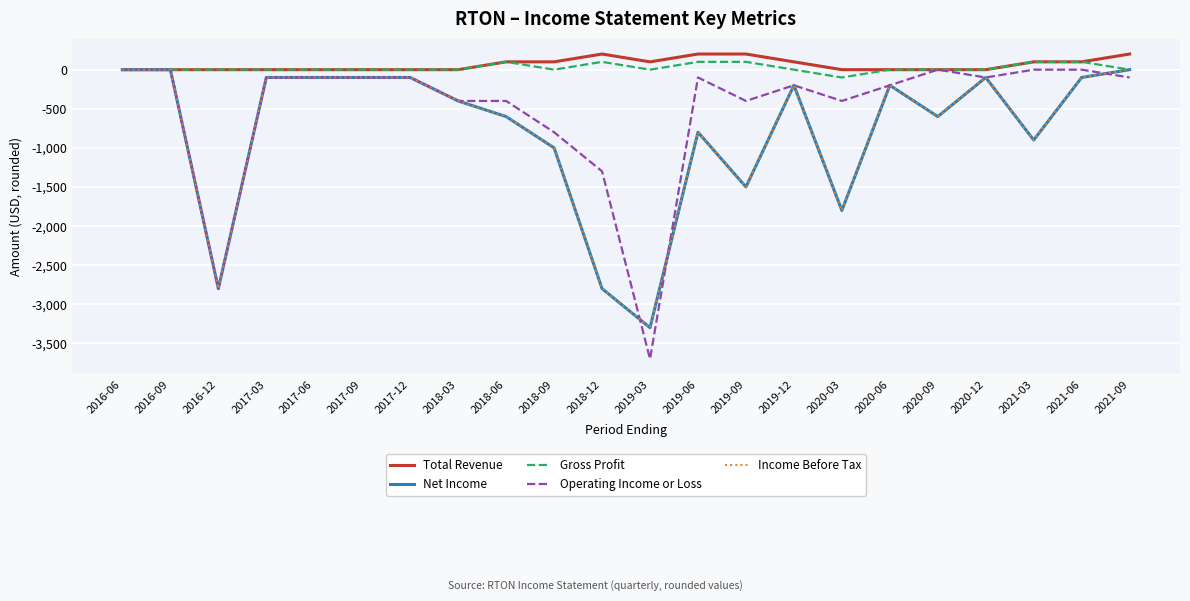

Is this an area chart (filled region under the line)?

No